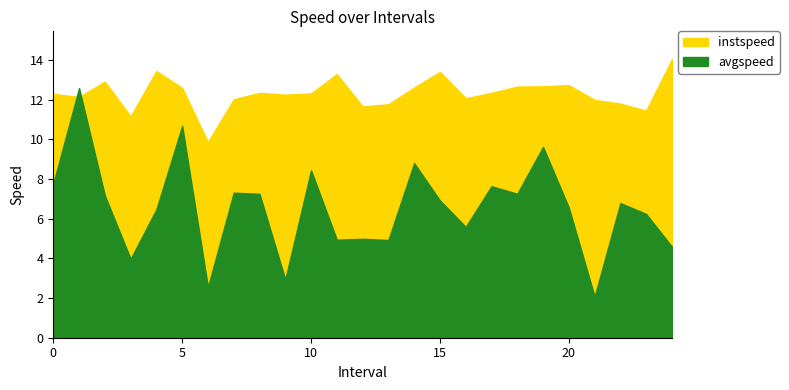

True or false: instspeed has a value of 16.1 at 1.

False